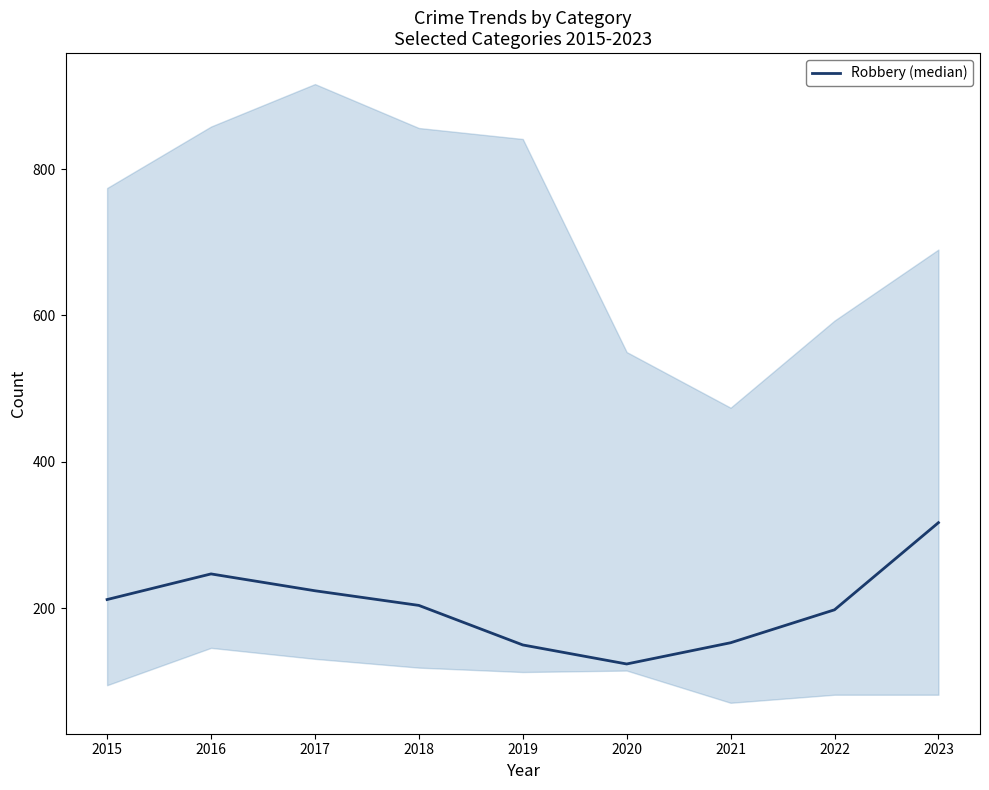

True or false: there are more than 1 points higher than both neighbors.

False